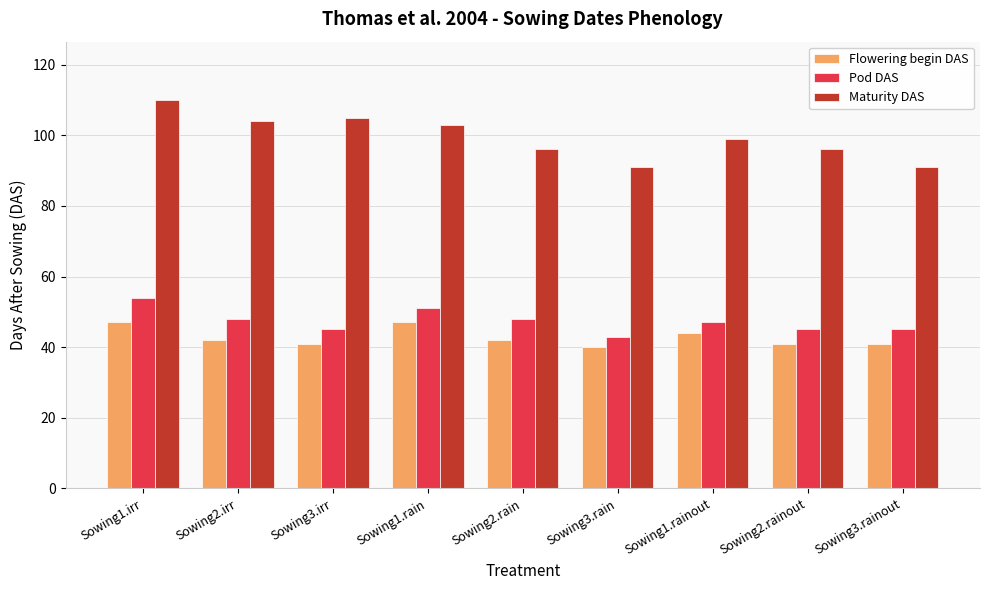

Where does the Pod DAS series first go above 47?

Sowing1.irr